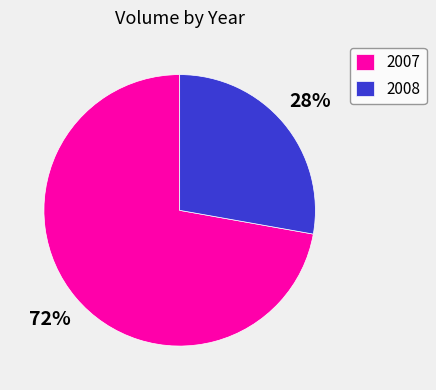

The 2008 slice represents 28% of the pie. True or false?

True